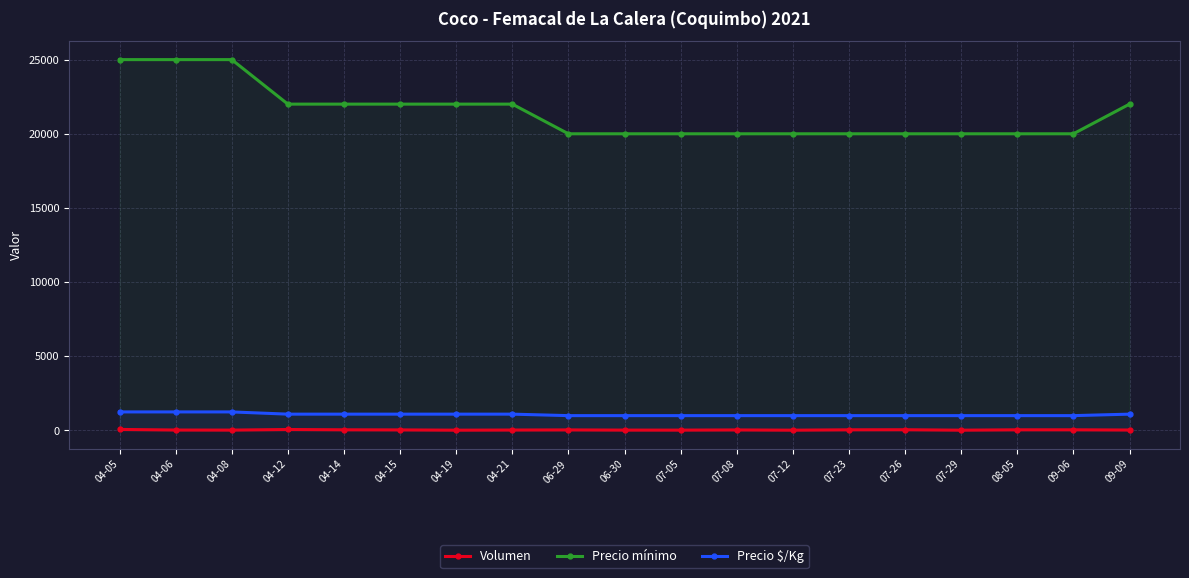

True or false: Volumen has more than 0 points higher than both neighbors.

True